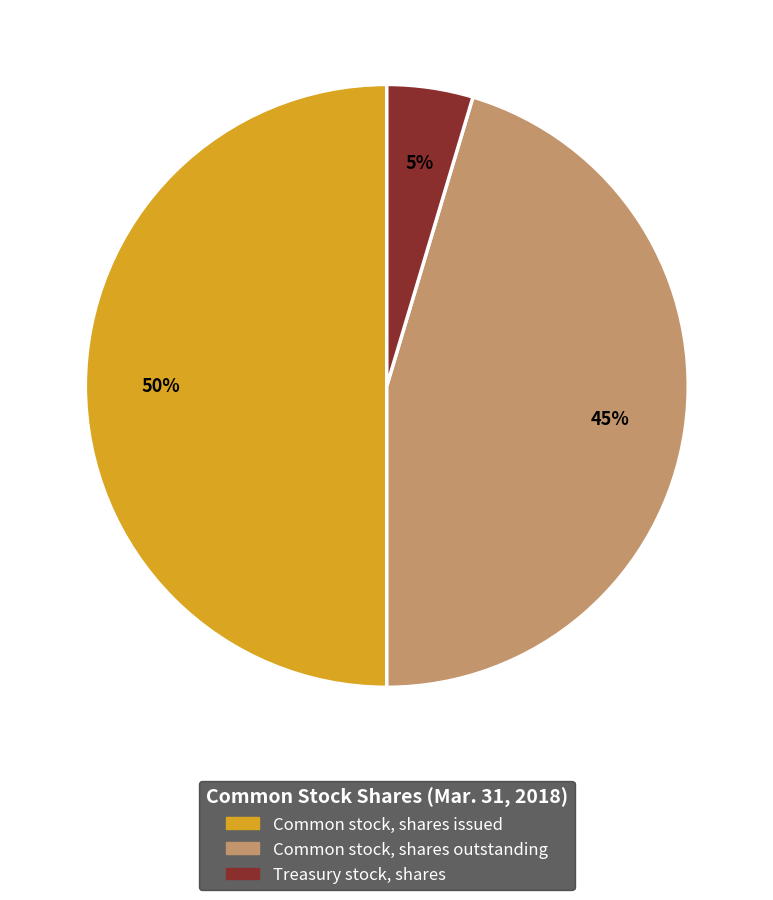

Is Treasury stock, shares the majority of the pie?

No